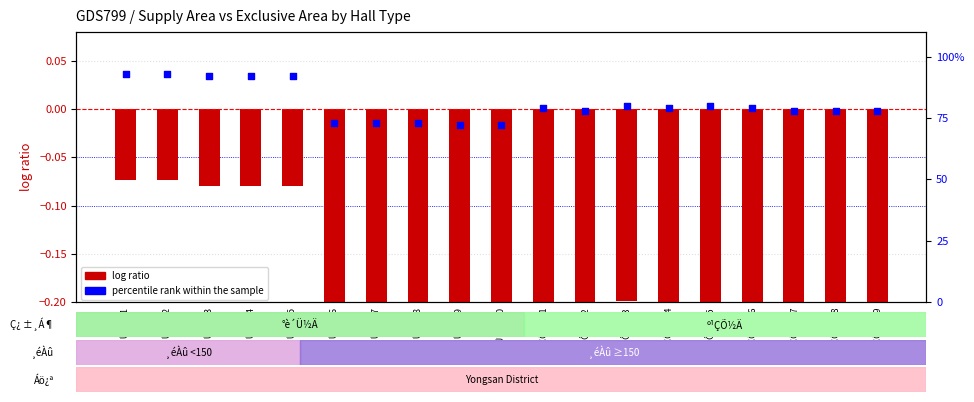

What are all the series names shown in the legend?

log ratio, percentile rank within the sample